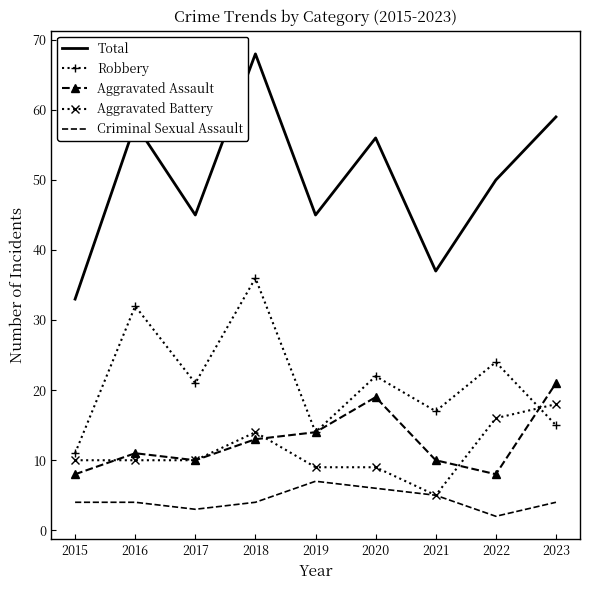

What is the sum of all Robbery values?

192